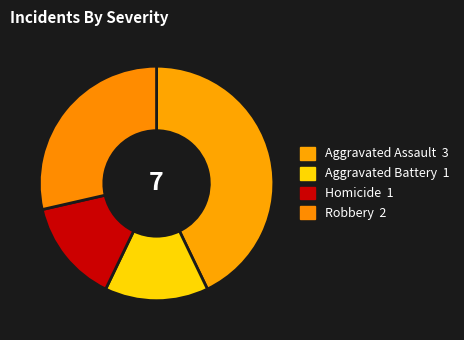

How many slices are in this pie chart?

4